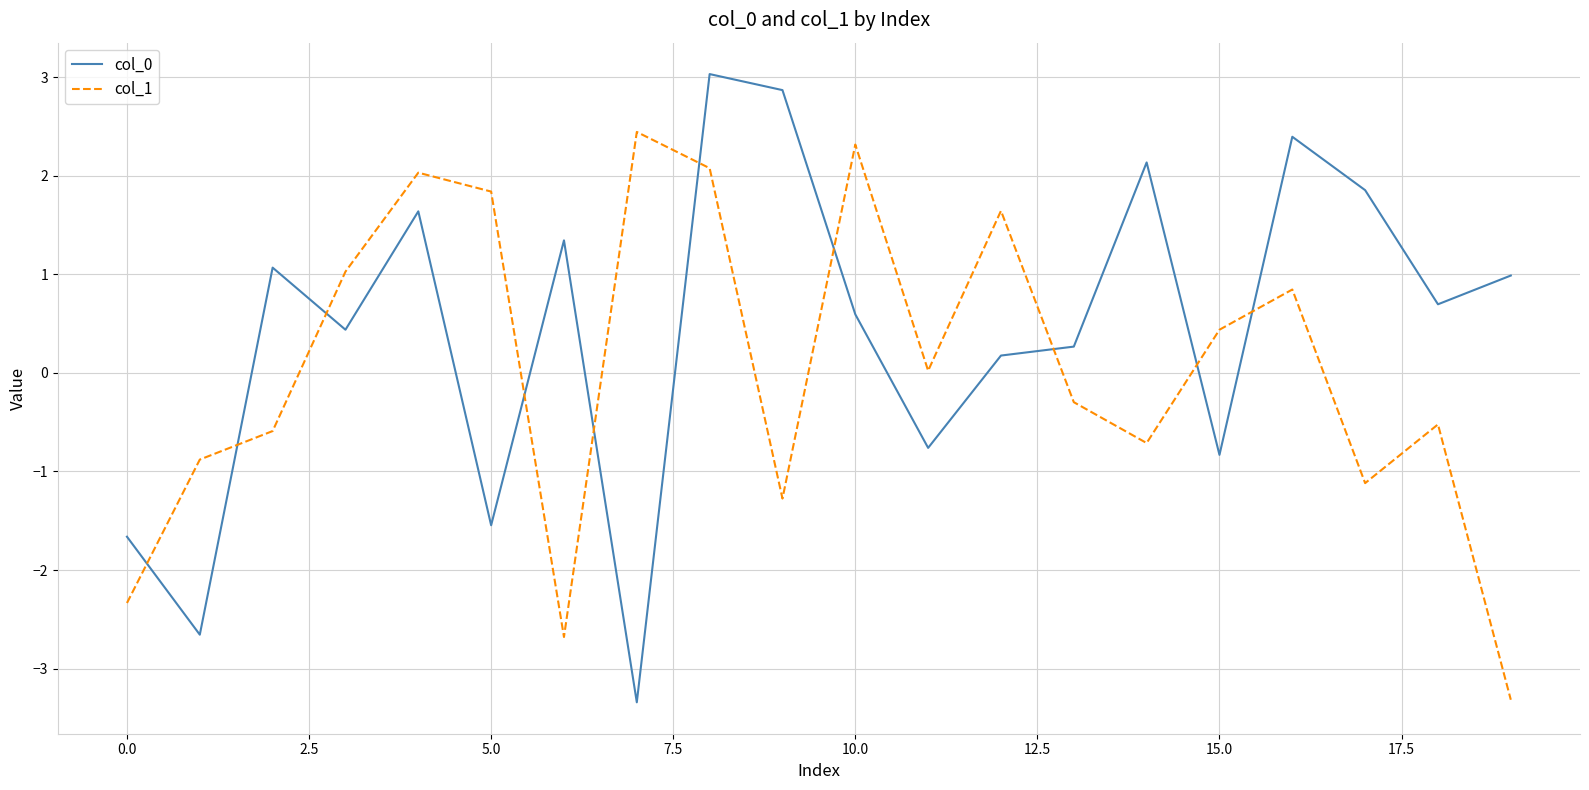

What is the difference between the maximum and minimum values in the col_1 series?

5.8